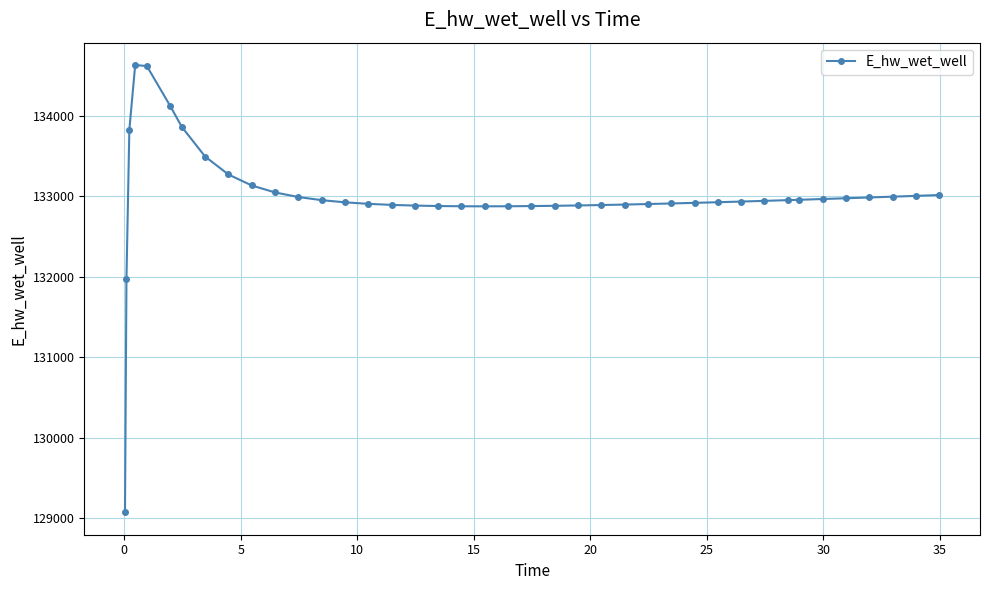

What is the sum of all values?

5319827.7